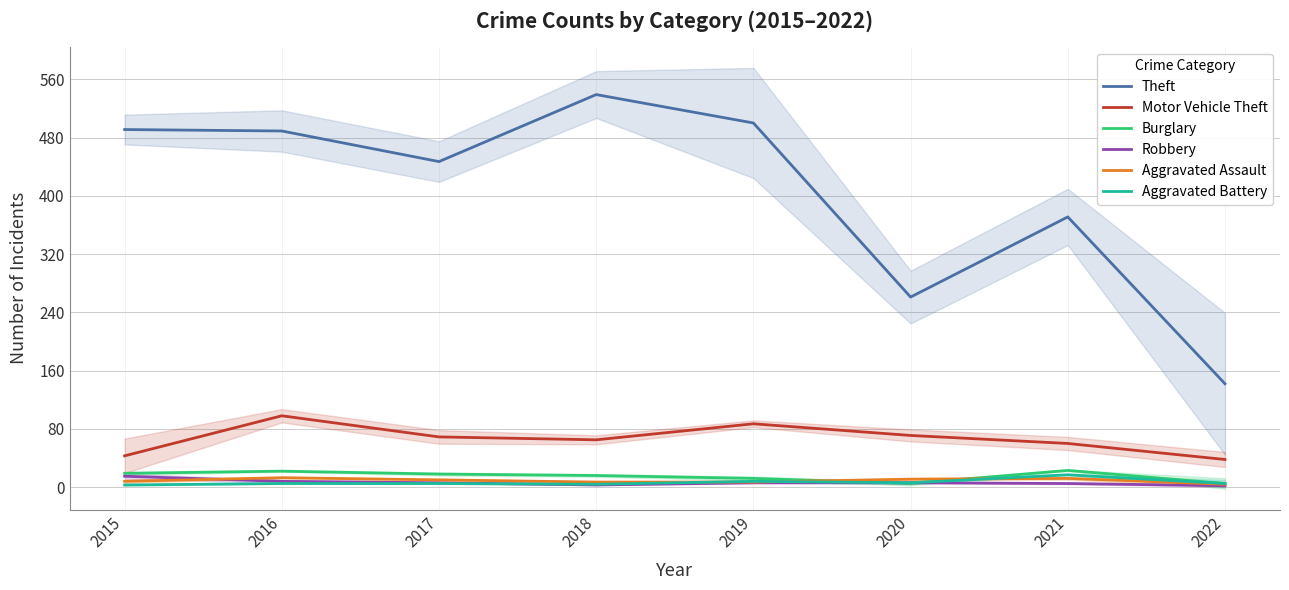

Does the chart display data point markers on the line(s)?

No